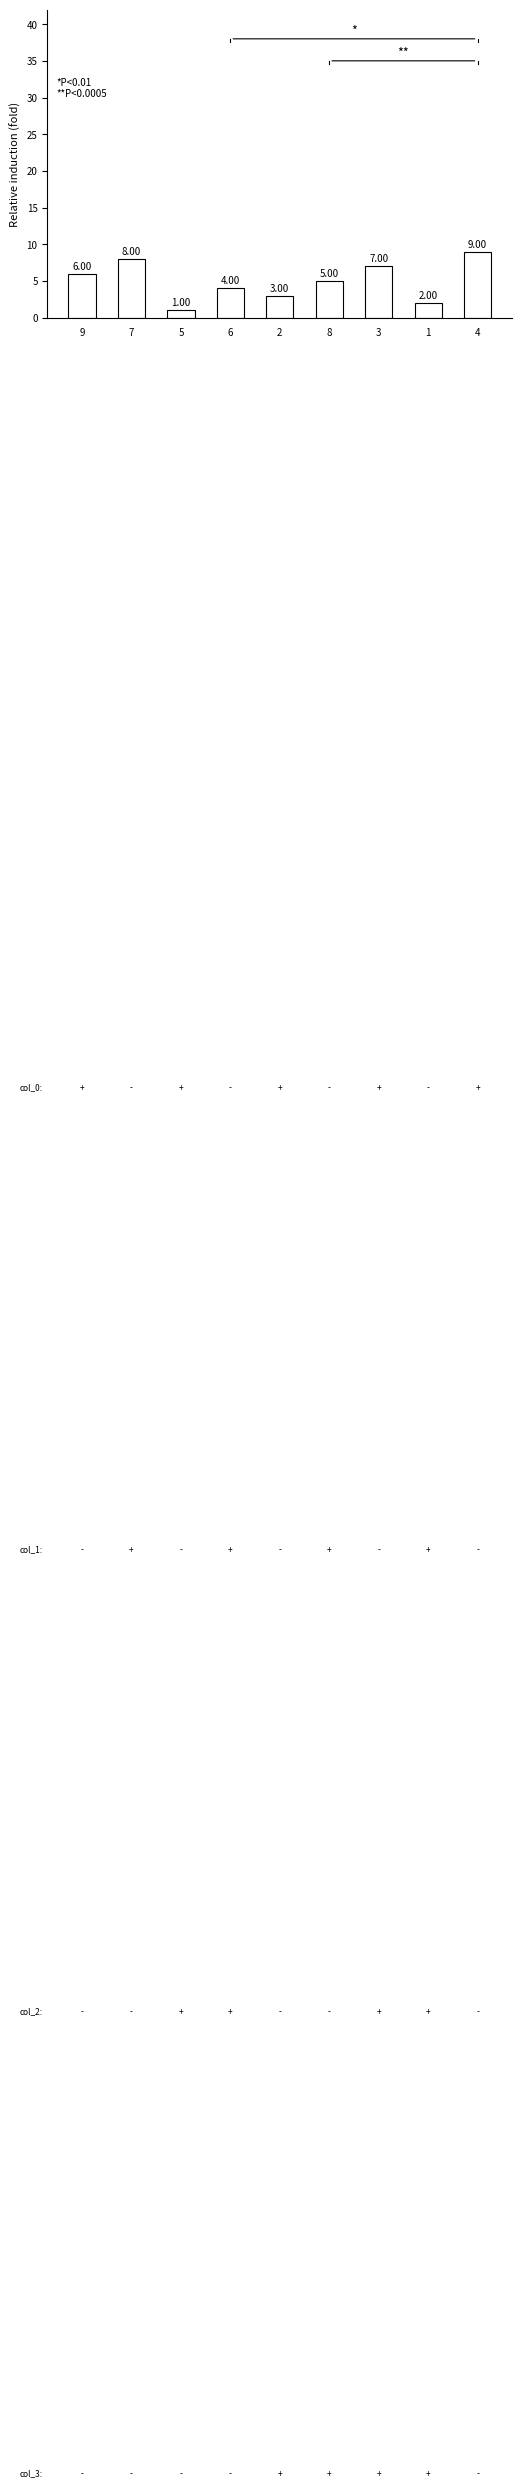

What is the label of the 7th bar from the right?

5